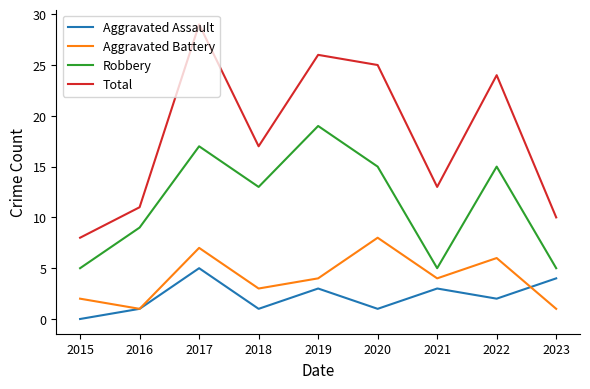

List the series in order of their peak value, lowest first.

Aggravated Assault, Aggravated Battery, Robbery, Total